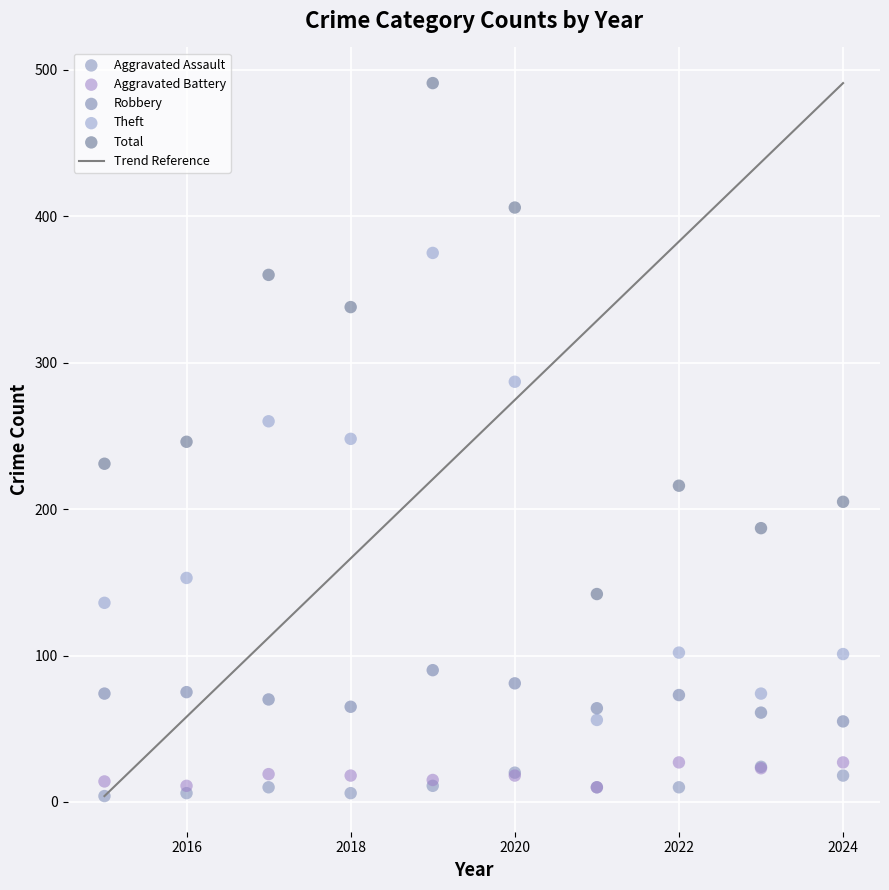

In the Total series, what Y value is closest to 316?

338